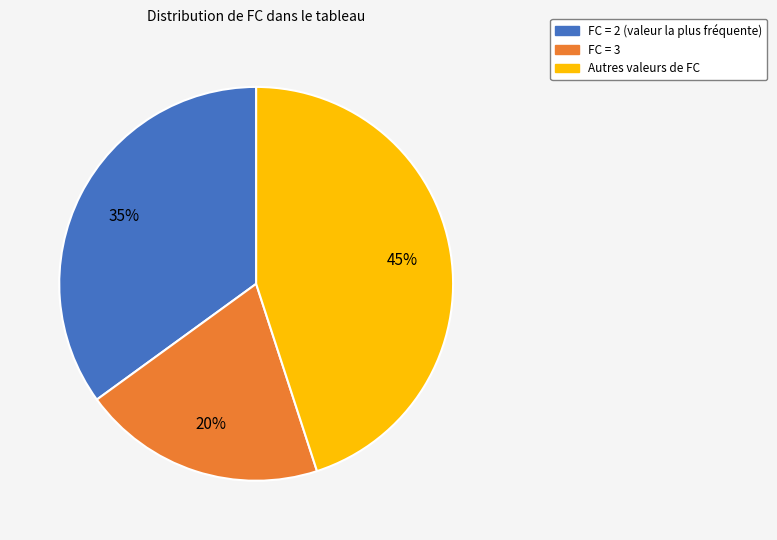

To the nearest percent, what is the difference between the largest and smallest slice percentages?

25%